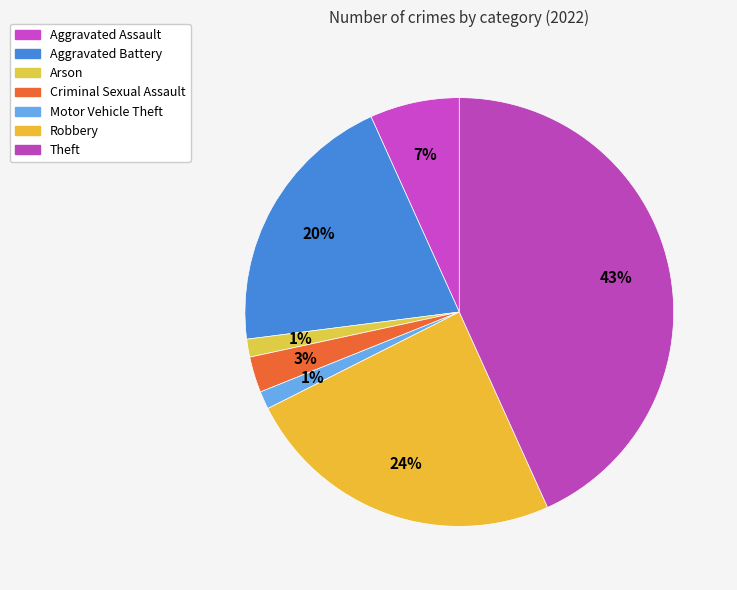

How many slices are in this pie chart?

7